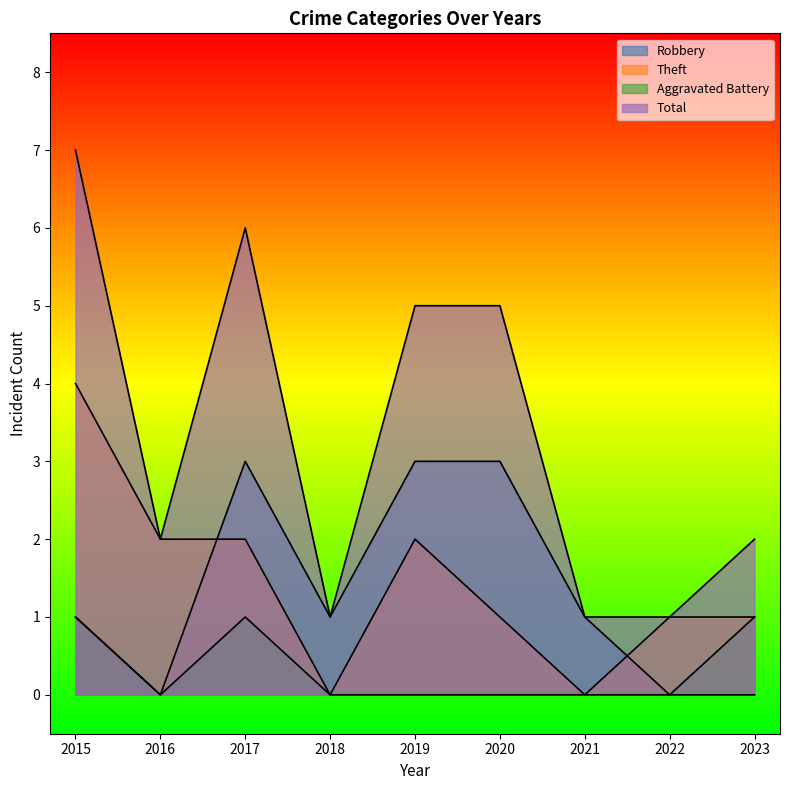

What are all the series names shown in the legend?

Robbery, Theft, Aggravated Battery, Total